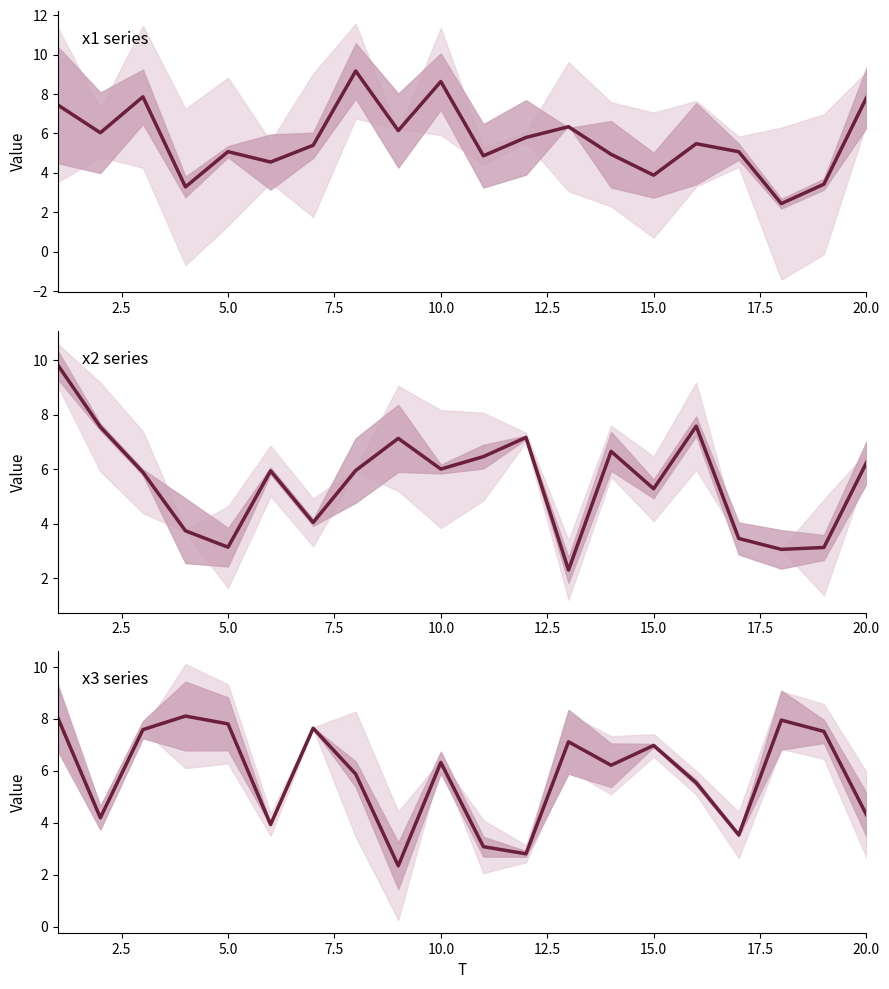

How many intersections are there between x3 and x2?

12